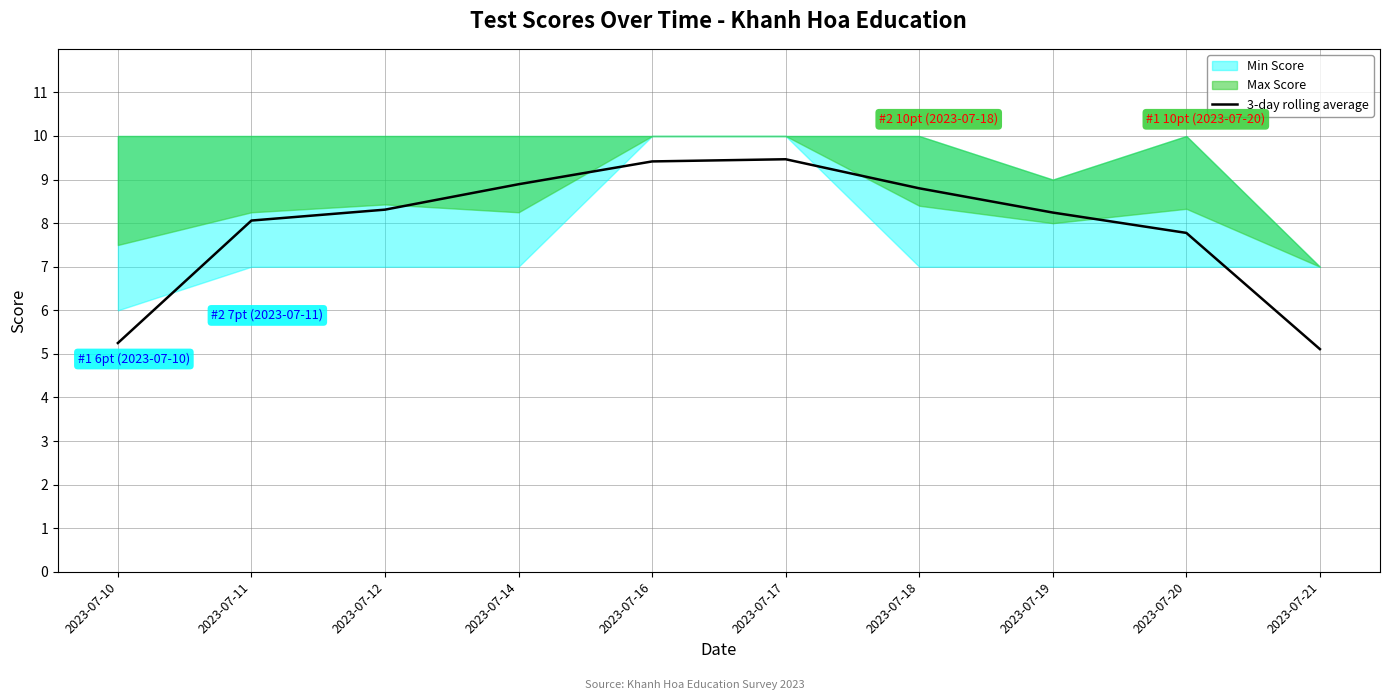

At which label does the data first exceed 8?

2023-07-11